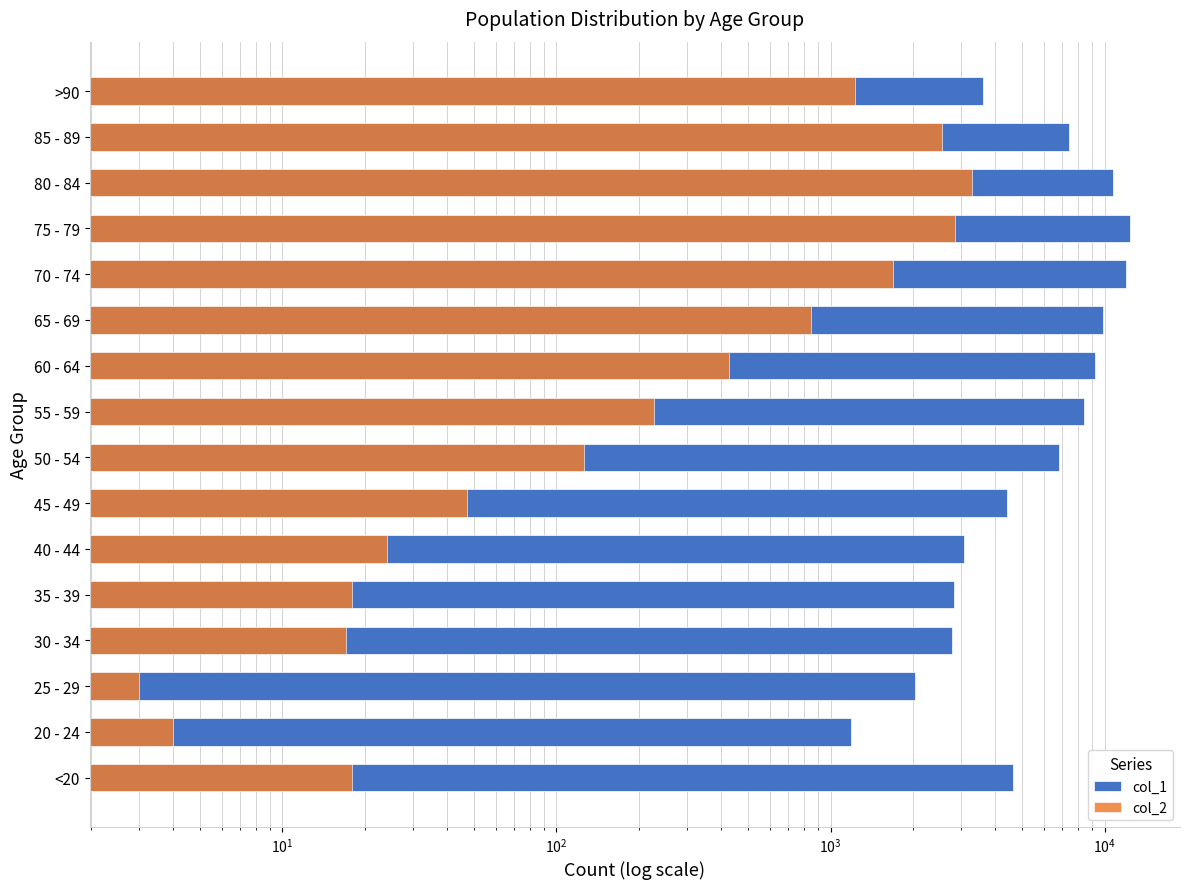

At 75 - 79, list the series in order from largest to smallest.

col_1, col_2